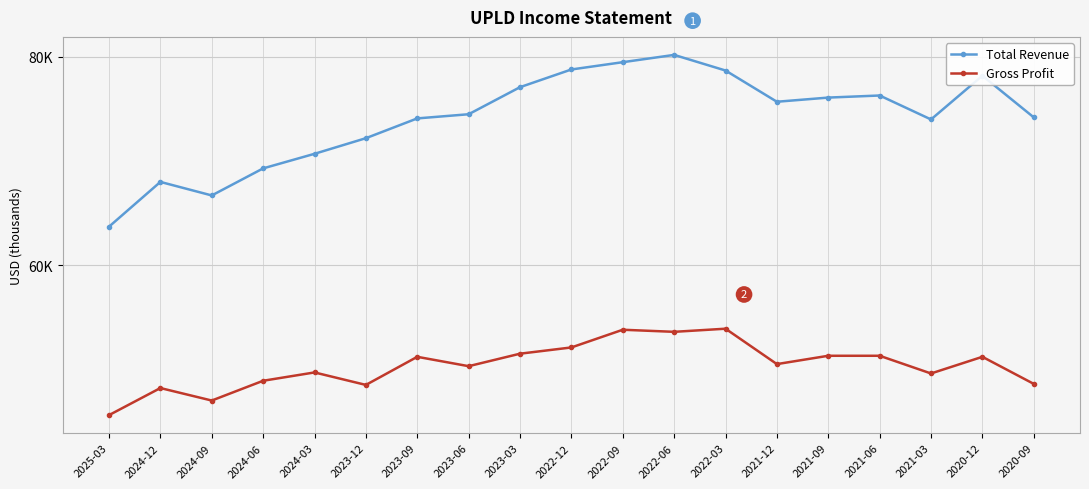

What is the value of the Gross Profit point at the 8th from the left?

50300